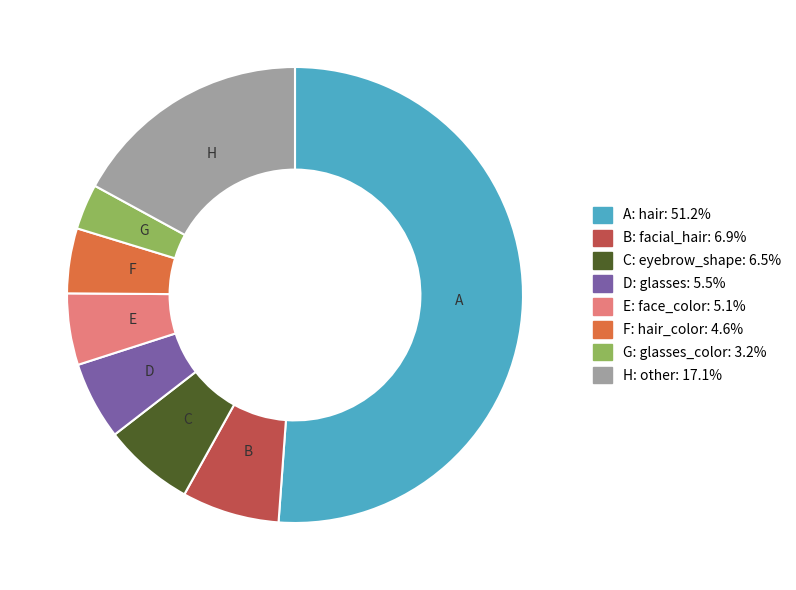

Is there any slice that represents more than half of the pie?

Yes